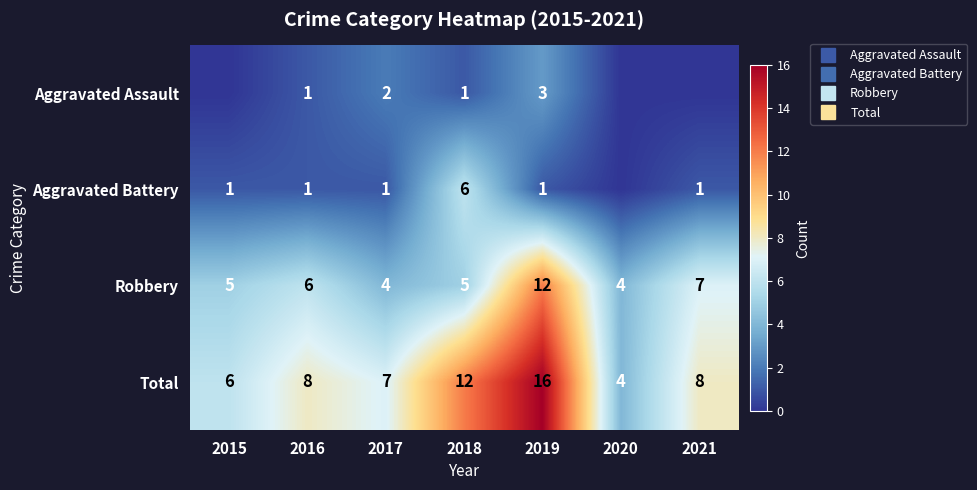

What is the difference between the maximum and second lowest values in the Total series?

10